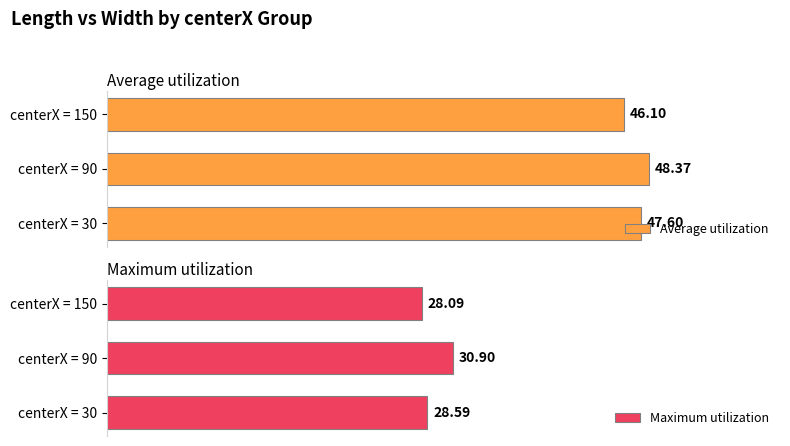

What is the greatest value displayed?

48.4